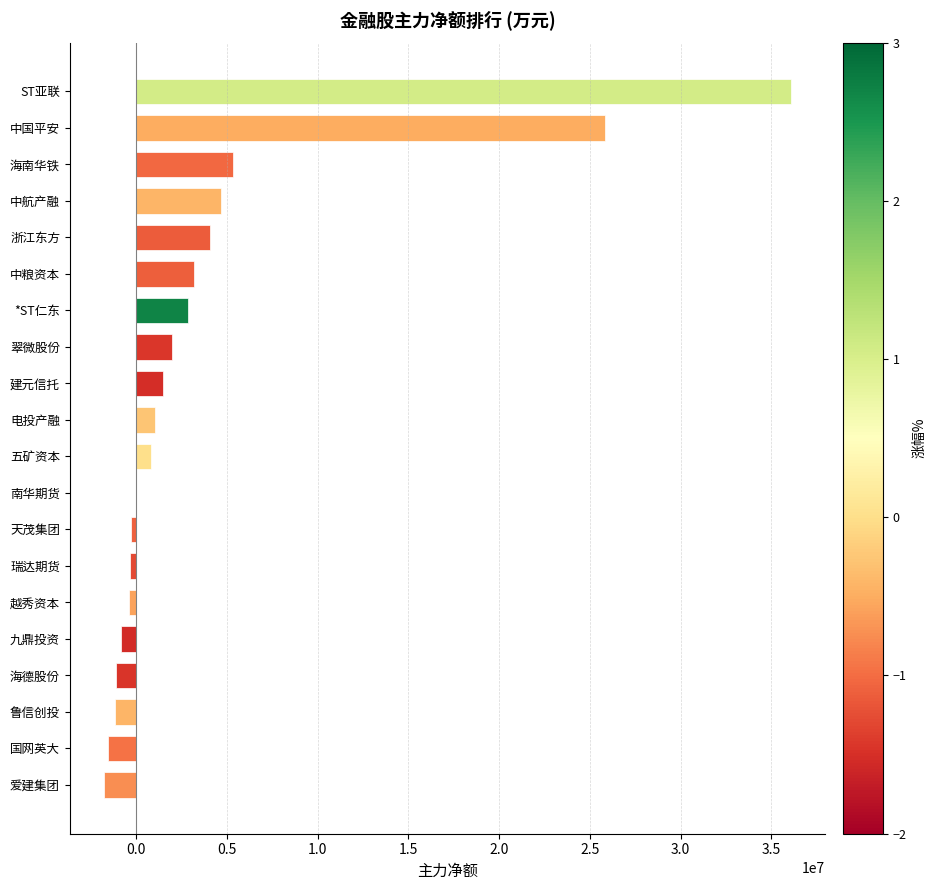

How many categories are shown in the chart?

20